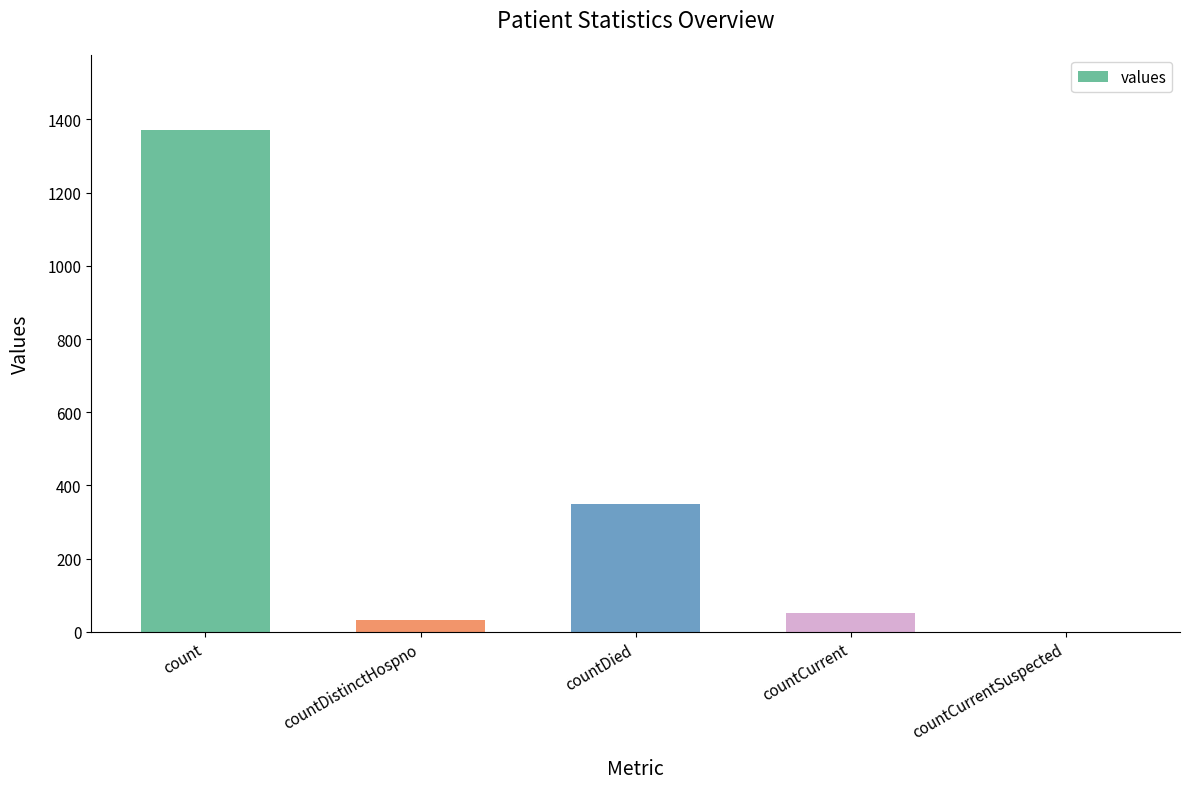

Which category has the highest value across all series?

count